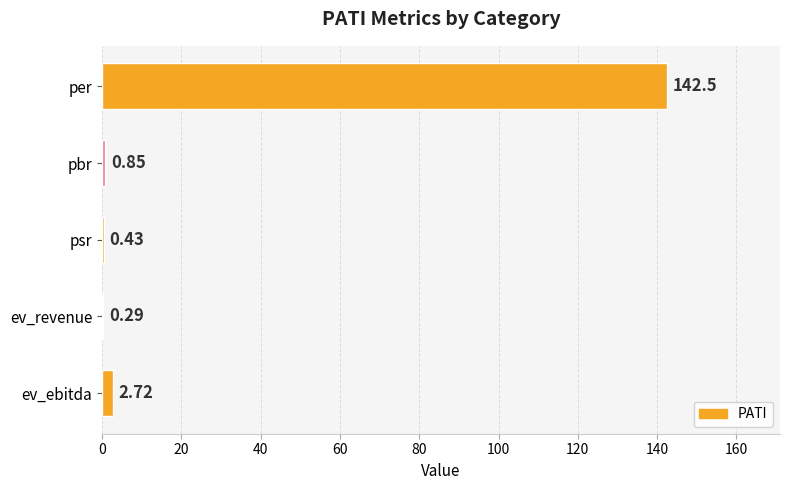

Which has a higher value, per or psr?

per